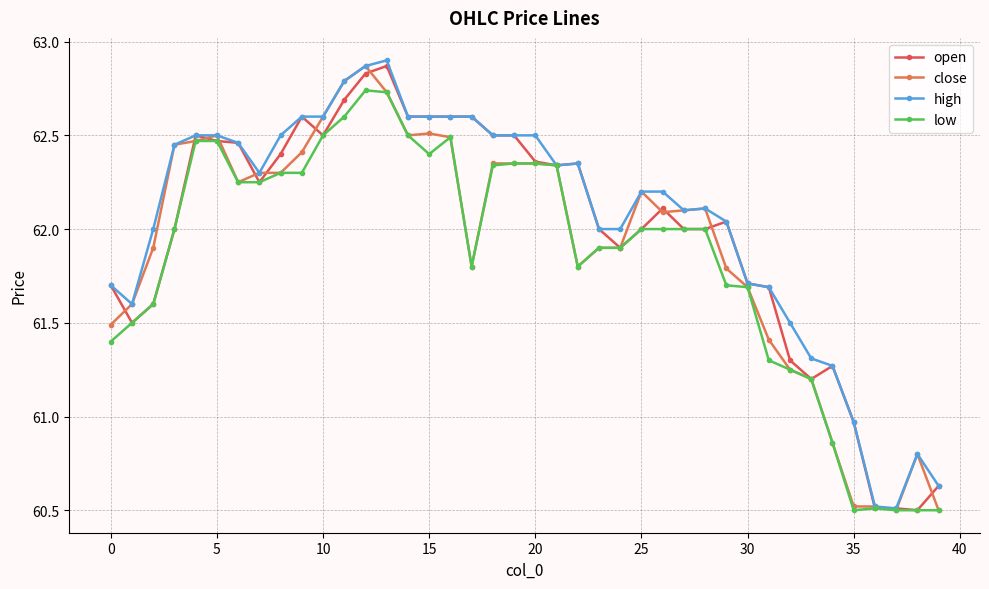

How many distinct data groups are displayed?

4